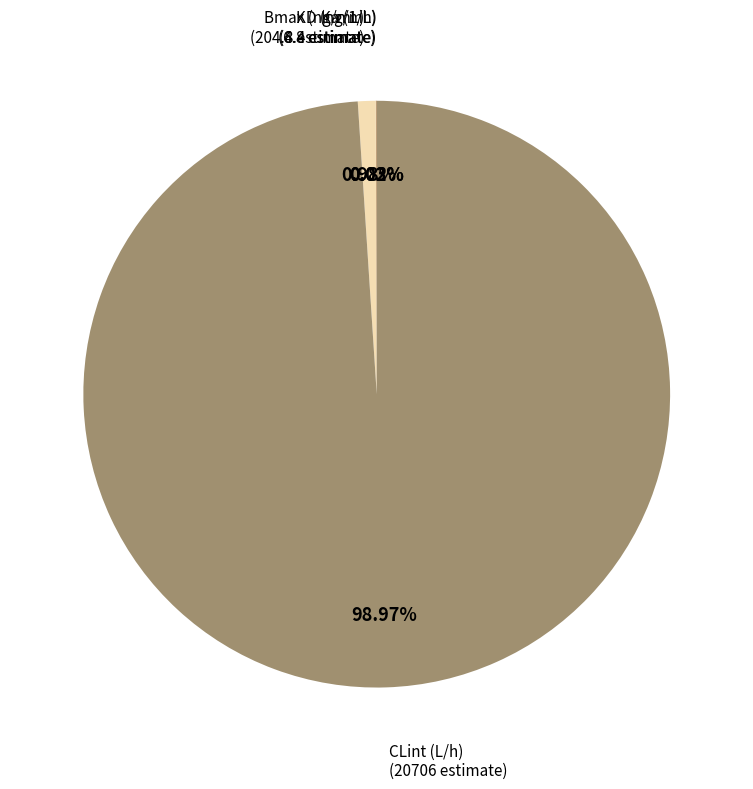

Does any single category account for the majority?

Yes